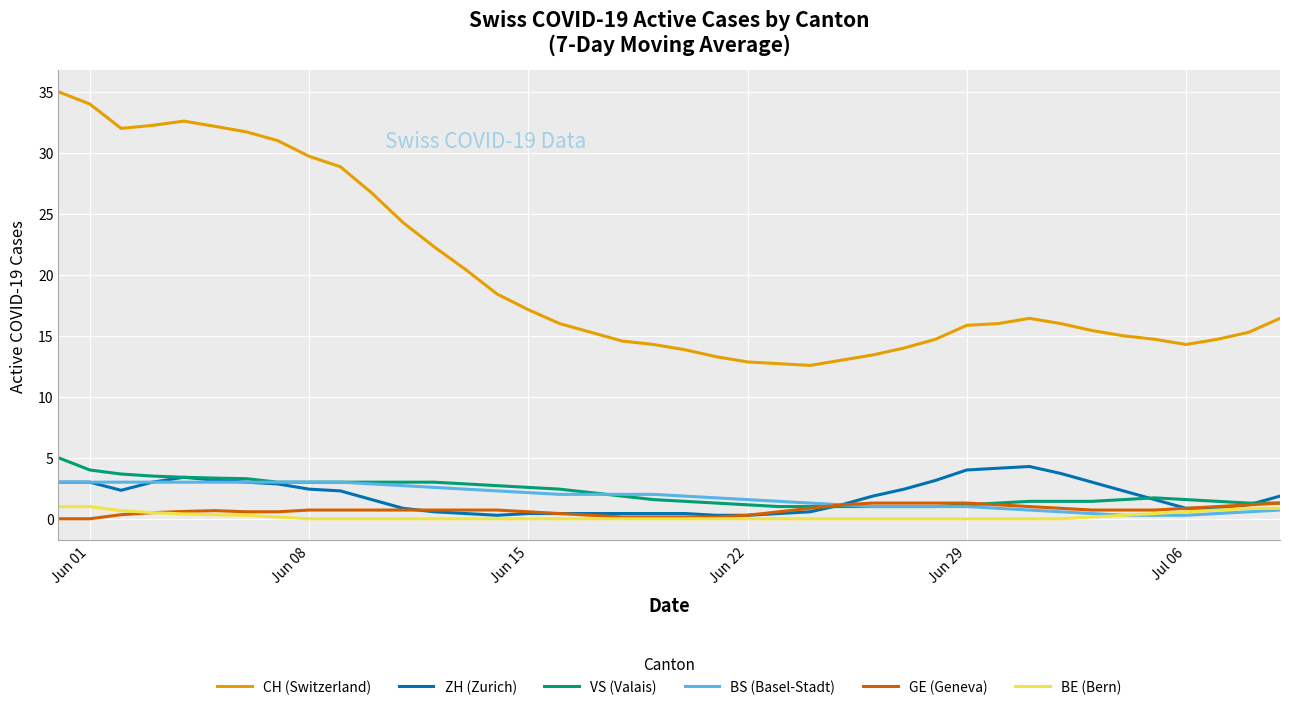

What is the minimum value for VS (Valais)?

1.0